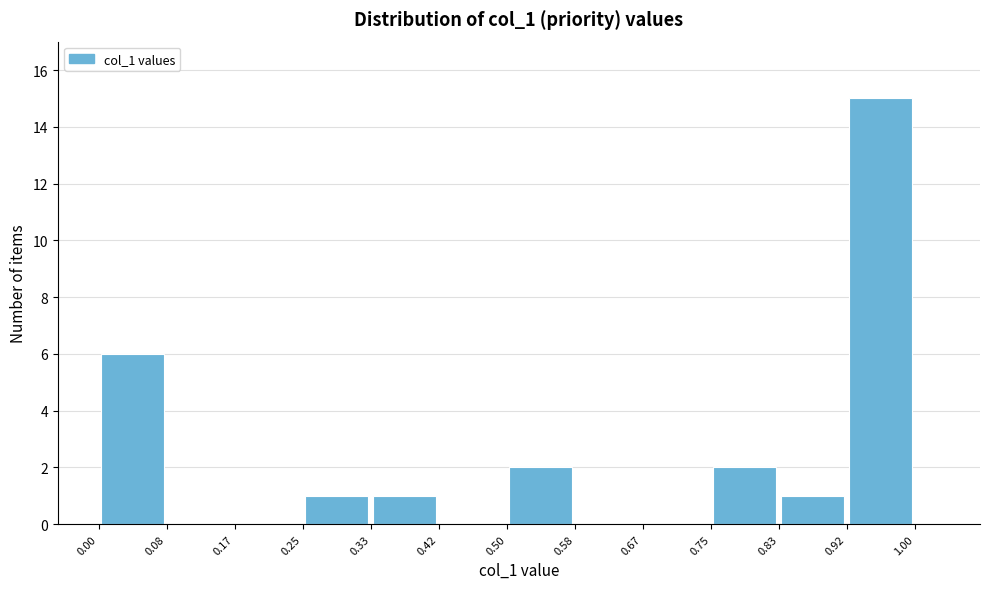

Reading left to right, list every bar in this chart as the range it spans on the x-axis followed by its height. The values are not printed on the chart, so give them approximately, as read against the axis.

0.00 to 0.08: 6
0.08 to 0.17: 0
0.17 to 0.25: 0
0.25 to 0.33: 1
0.33 to 0.42: 1
0.42 to 0.50: 0
0.50 to 0.58: 2
0.58 to 0.67: 0
0.67 to 0.75: 0
0.75 to 0.83: 2
0.83 to 0.92: 1
0.92 to 1.00: 15